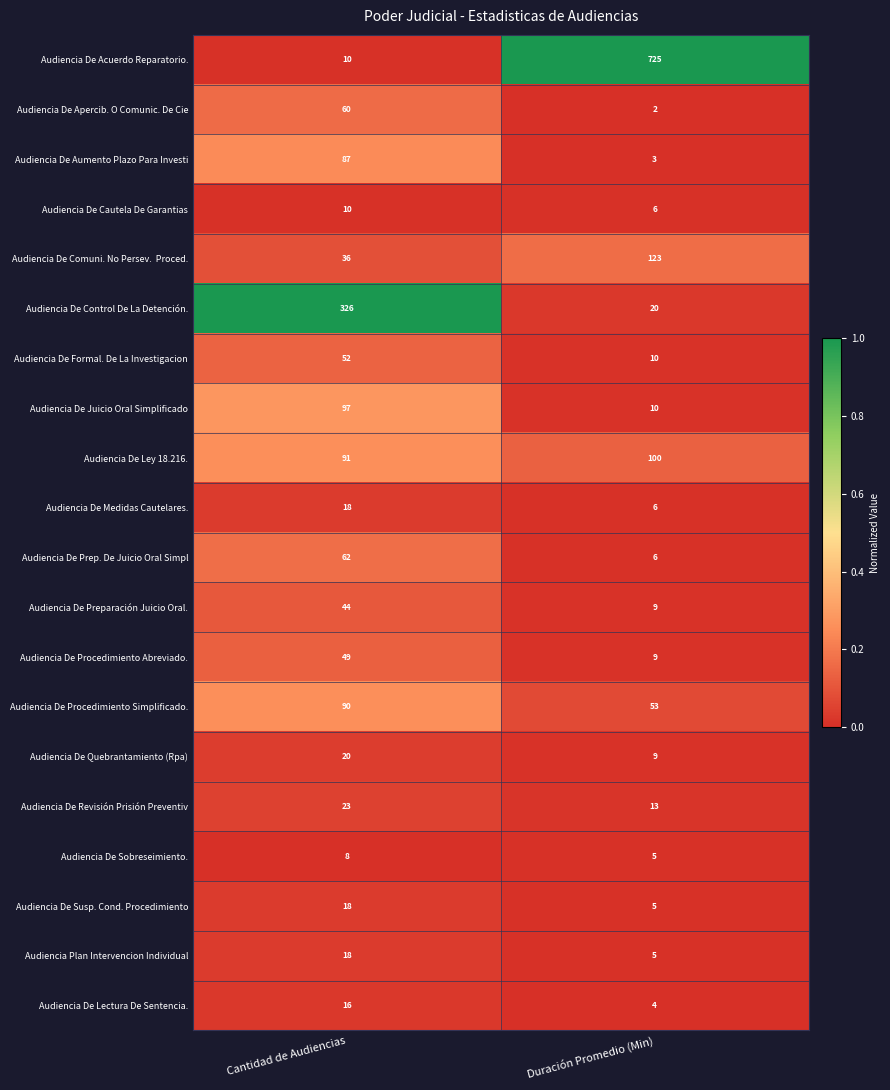

What is the sum of the Audiencia De Procedimiento Abreviado. values at Cantidad de Audiencias and Duración Promedio (Min)?

58